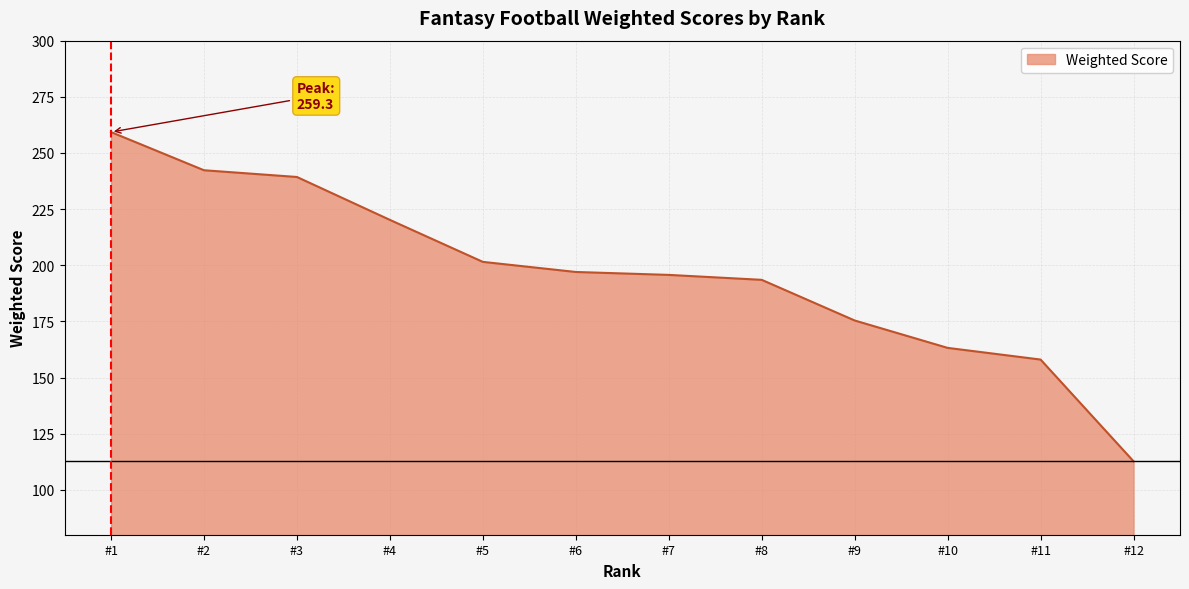

What is the greatest value displayed?

259.3